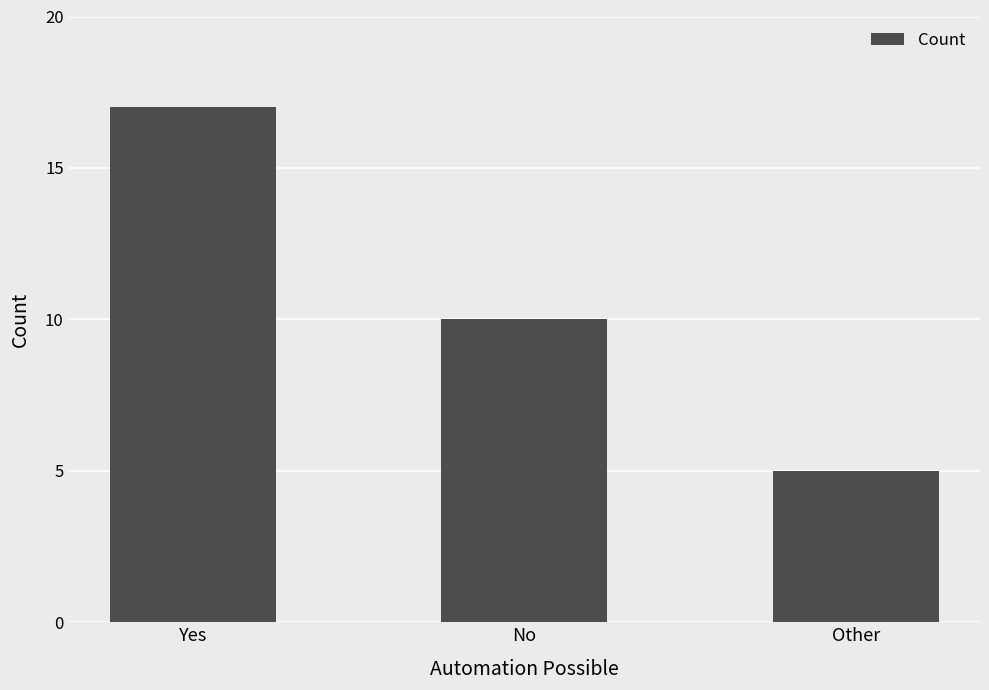

Count the number of data series in this chart.

1